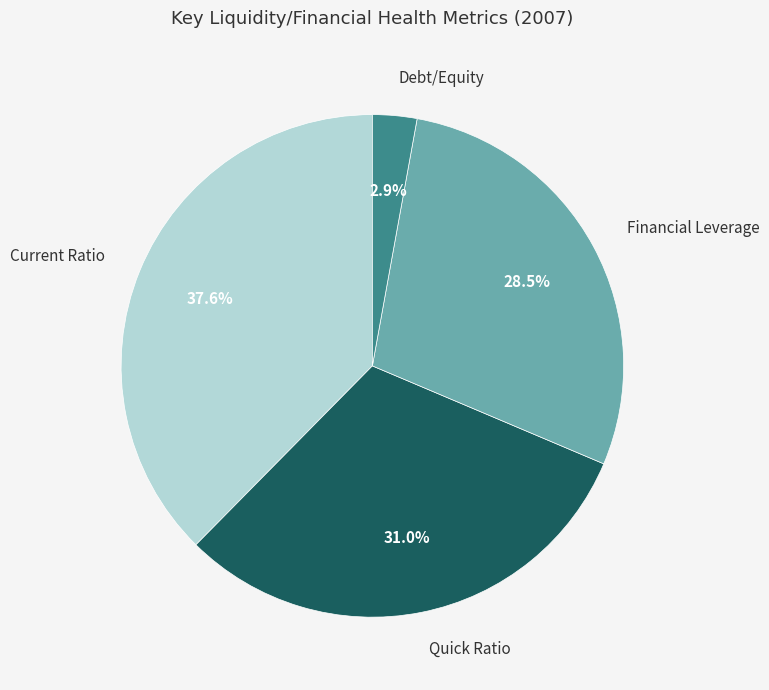

To the nearest percent, what portion does Debt/Equity represent?

3%